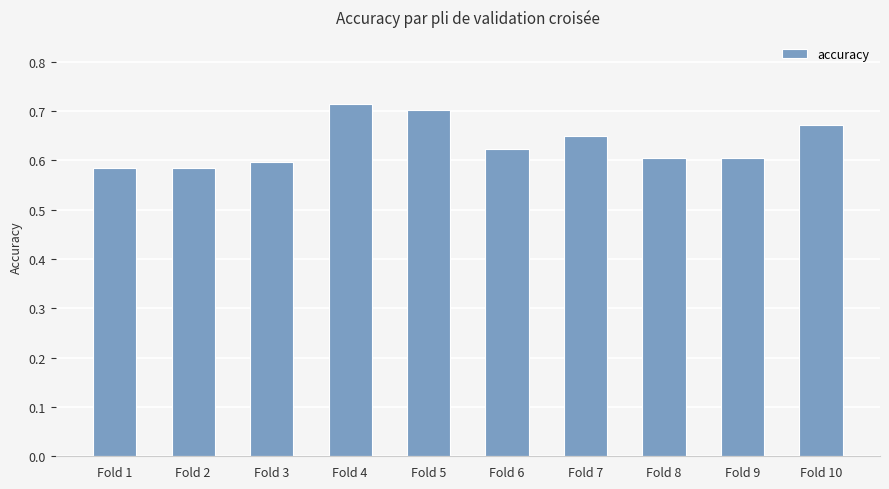

Are the bars grouped side by side (vs. stacked)?

No